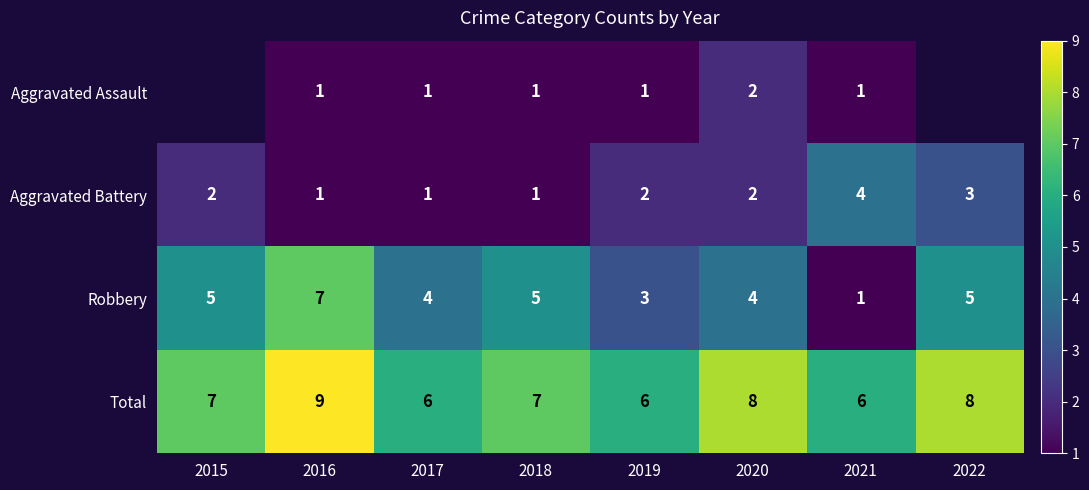

What is the sum of the Robbery values at 2021 and 2018?

6